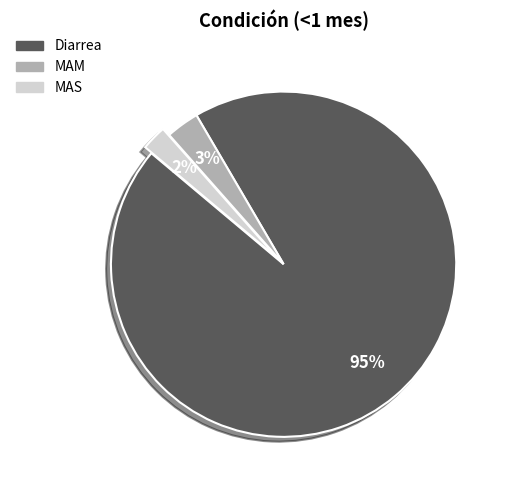

Combined, do MAS and Diarrea account for over 50%?

Yes